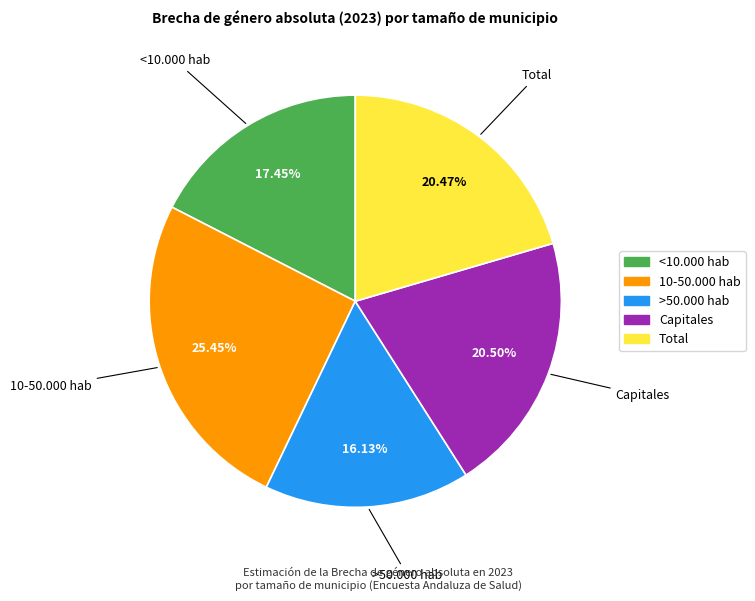

What is the smallest slice in the pie chart?

>50.000 hab